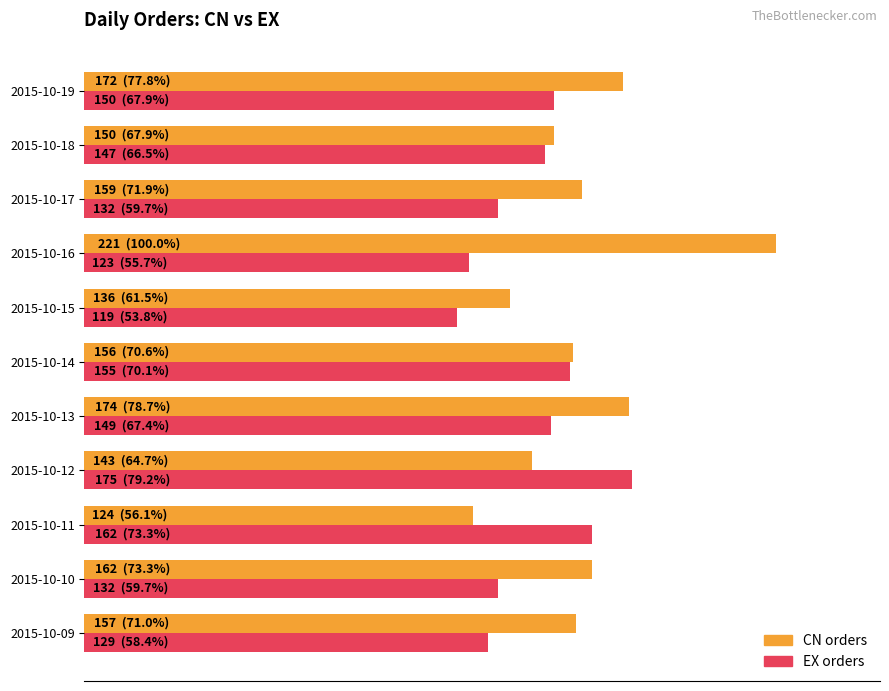

What are all the series names shown in the legend?

CN orders, EX orders